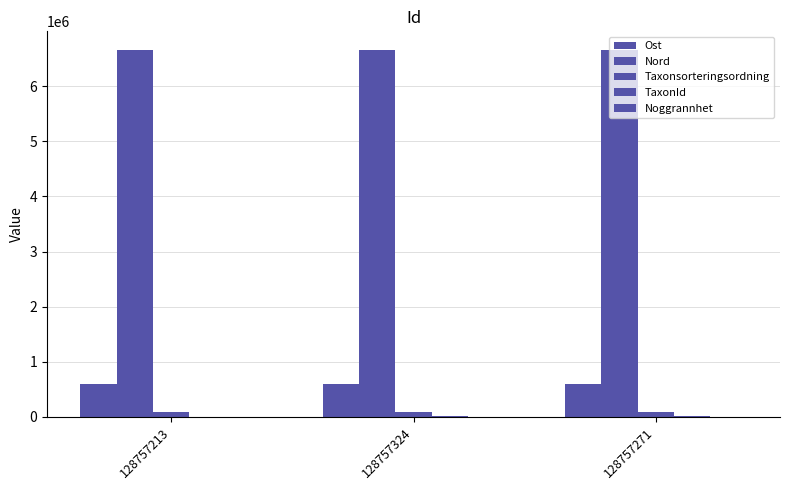

Count the number of data series in this chart.

5